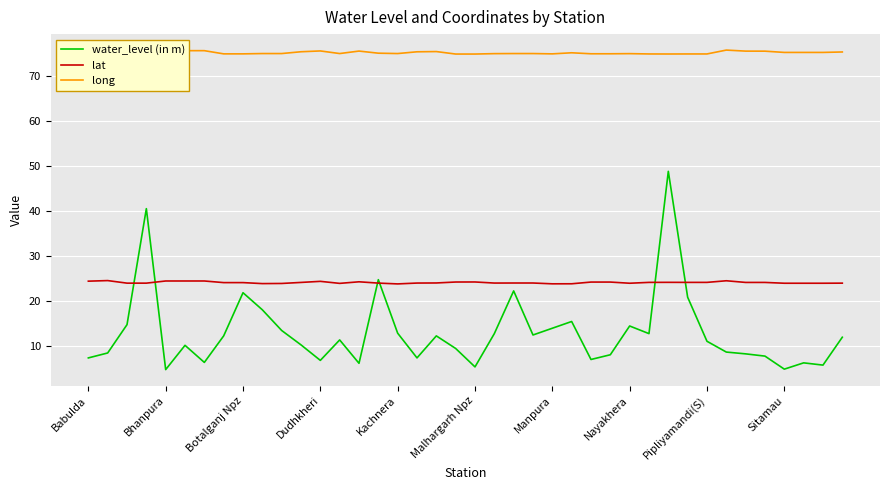

What is the minimum value for long?

75.0